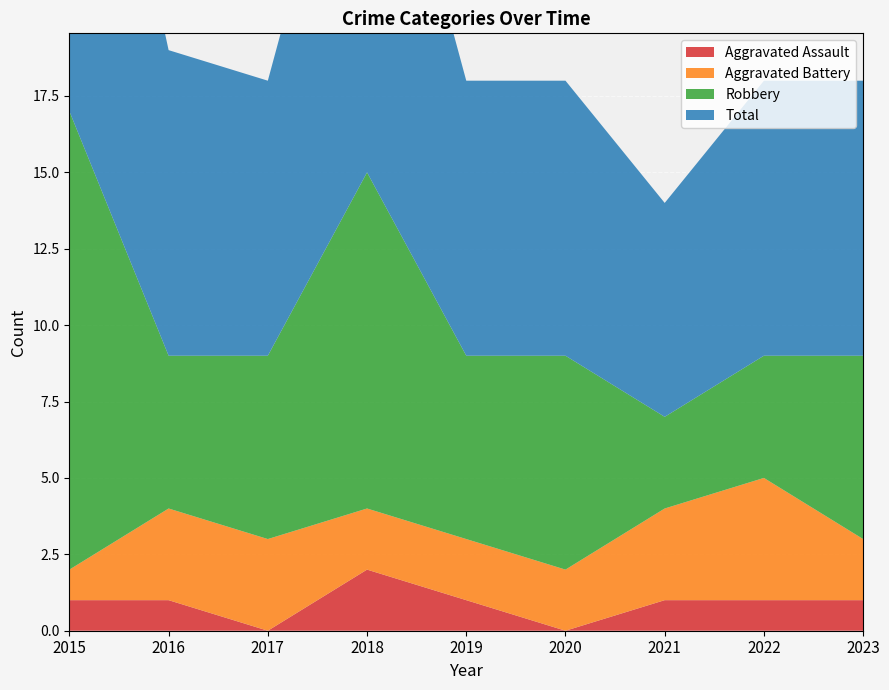

Reading left to right, what are all the values shown in this chart?

Aggravated Assault: 2015=1	2016=1	2017=0	2018=2	2019=1	2020=0	2021=1	2022=1	2023=1
Aggravated Battery: 2015=1	2016=3	2017=3	2018=2	2019=2	2020=2	2021=3	2022=4	2023=2
Robbery: 2015=15	2016=5	2017=6	2018=11	2019=6	2020=7	2021=3	2022=4	2023=6
Total: 2015=17	2016=10	2017=9	2018=15	2019=9	2020=9	2021=7	2022=9	2023=9